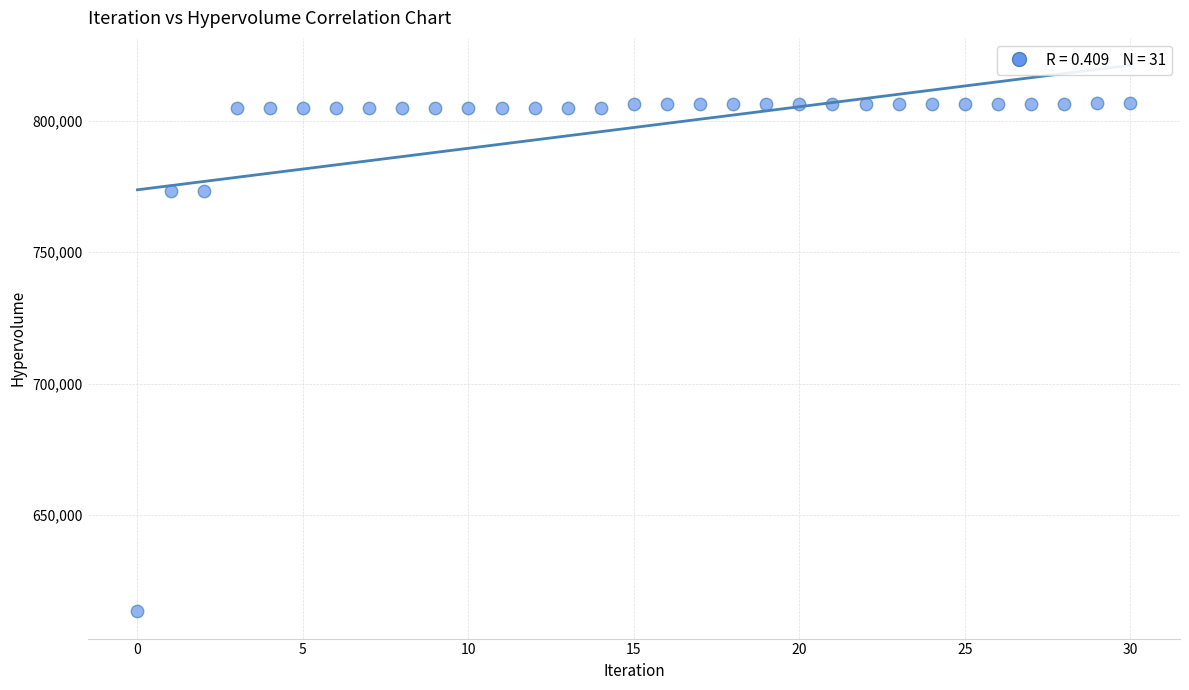

What is the range of Y values (max minus min)?

193065